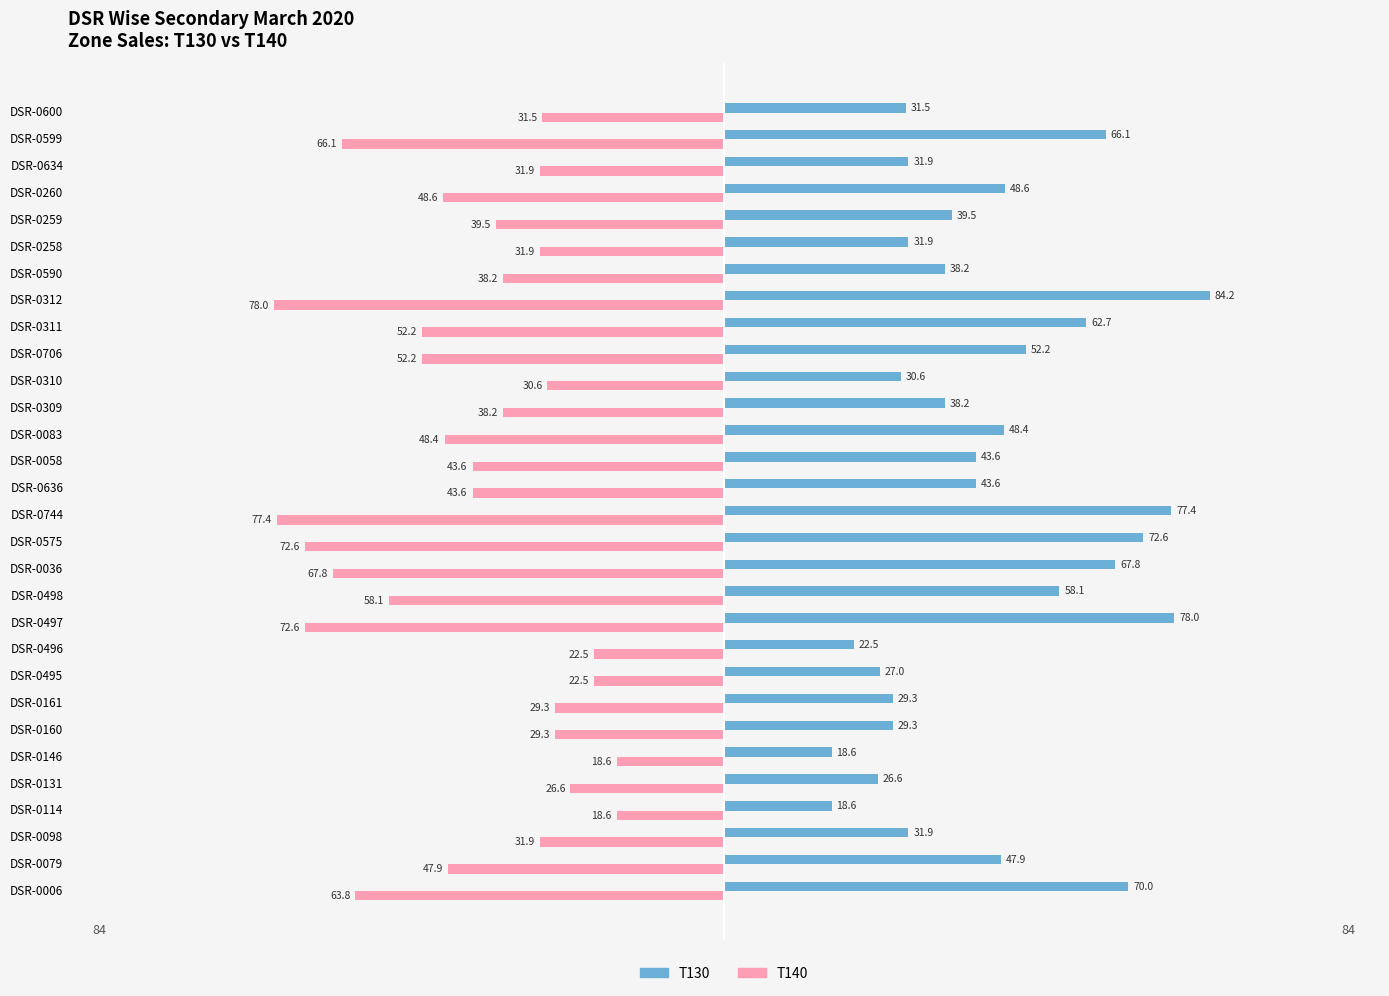

At which category is the sum across all series the highest?

DSR-0311